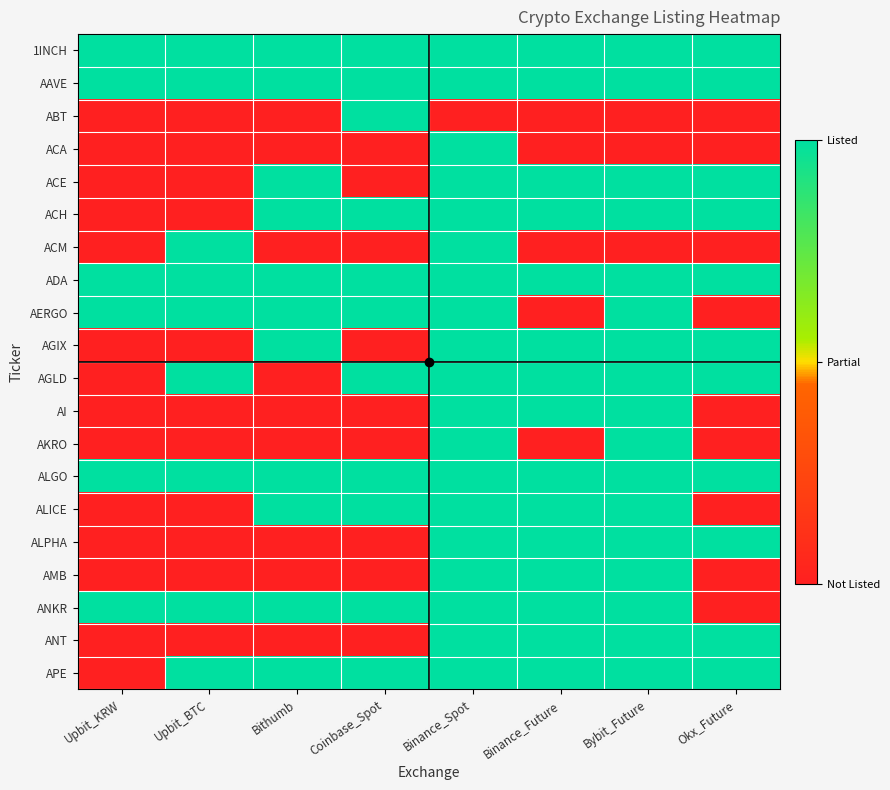

Reading left to right, list all the values displayed in this chart.

1INCH: Upbit_KRW=1	Upbit_BTC=1	Bithumb=1	Coinbase_Spot=1	Binance_Spot=1	Binance_Future=1	Bybit_Future=1	Okx_Future=1
AAVE: Upbit_KRW=1	Upbit_BTC=1	Bithumb=1	Coinbase_Spot=1	Binance_Spot=1	Binance_Future=1	Bybit_Future=1	Okx_Future=1
ABT: Upbit_KRW=0	Upbit_BTC=0	Bithumb=0	Coinbase_Spot=1	Binance_Spot=0	Binance_Future=0	Bybit_Future=0	Okx_Future=0
ACA: Upbit_KRW=0	Upbit_BTC=0	Bithumb=0	Coinbase_Spot=0	Binance_Spot=1	Binance_Future=0	Bybit_Future=0	Okx_Future=0
ACE: Upbit_KRW=0	Upbit_BTC=0	Bithumb=1	Coinbase_Spot=0	Binance_Spot=1	Binance_Future=1	Bybit_Future=1	Okx_Future=1
ACH: Upbit_KRW=0	Upbit_BTC=0	Bithumb=1	Coinbase_Spot=1	Binance_Spot=1	Binance_Future=1	Bybit_Future=1	Okx_Future=1
ACM: Upbit_KRW=0	Upbit_BTC=1	Bithumb=0	Coinbase_Spot=0	Binance_Spot=1	Binance_Future=0	Bybit_Future=0	Okx_Future=0
ADA: Upbit_KRW=1	Upbit_BTC=1	Bithumb=1	Coinbase_Spot=1	Binance_Spot=1	Binance_Future=1	Bybit_Future=1	Okx_Future=1
AERGO: Upbit_KRW=1	Upbit_BTC=1	Bithumb=1	Coinbase_Spot=1	Binance_Spot=1	Binance_Future=0	Bybit_Future=1	Okx_Future=0
AGIX: Upbit_KRW=0	Upbit_BTC=0	Bithumb=1	Coinbase_Spot=0	Binance_Spot=1	Binance_Future=1	Bybit_Future=1	Okx_Future=1
AGLD: Upbit_KRW=0	Upbit_BTC=1	Bithumb=0	Coinbase_Spot=1	Binance_Spot=1	Binance_Future=1	Bybit_Future=1	Okx_Future=1
AI: Upbit_KRW=0	Upbit_BTC=0	Bithumb=0	Coinbase_Spot=0	Binance_Spot=1	Binance_Future=1	Bybit_Future=1	Okx_Future=0
AKRO: Upbit_KRW=0	Upbit_BTC=0	Bithumb=0	Coinbase_Spot=0	Binance_Spot=1	Binance_Future=0	Bybit_Future=1	Okx_Future=0
ALGO: Upbit_KRW=1	Upbit_BTC=1	Bithumb=1	Coinbase_Spot=1	Binance_Spot=1	Binance_Future=1	Bybit_Future=1	Okx_Future=1
ALICE: Upbit_KRW=0	Upbit_BTC=0	Bithumb=1	Coinbase_Spot=1	Binance_Spot=1	Binance_Future=1	Bybit_Future=1	Okx_Future=0
ALPHA: Upbit_KRW=0	Upbit_BTC=0	Bithumb=0	Coinbase_Spot=0	Binance_Spot=1	Binance_Future=1	Bybit_Future=1	Okx_Future=1
AMB: Upbit_KRW=0	Upbit_BTC=0	Bithumb=0	Coinbase_Spot=0	Binance_Spot=1	Binance_Future=1	Bybit_Future=1	Okx_Future=0
ANKR: Upbit_KRW=1	Upbit_BTC=1	Bithumb=1	Coinbase_Spot=1	Binance_Spot=1	Binance_Future=1	Bybit_Future=1	Okx_Future=0
ANT: Upbit_KRW=0	Upbit_BTC=0	Bithumb=0	Coinbase_Spot=0	Binance_Spot=1	Binance_Future=1	Bybit_Future=1	Okx_Future=1
APE: Upbit_KRW=0	Upbit_BTC=1	Bithumb=1	Coinbase_Spot=1	Binance_Spot=1	Binance_Future=1	Bybit_Future=1	Okx_Future=1